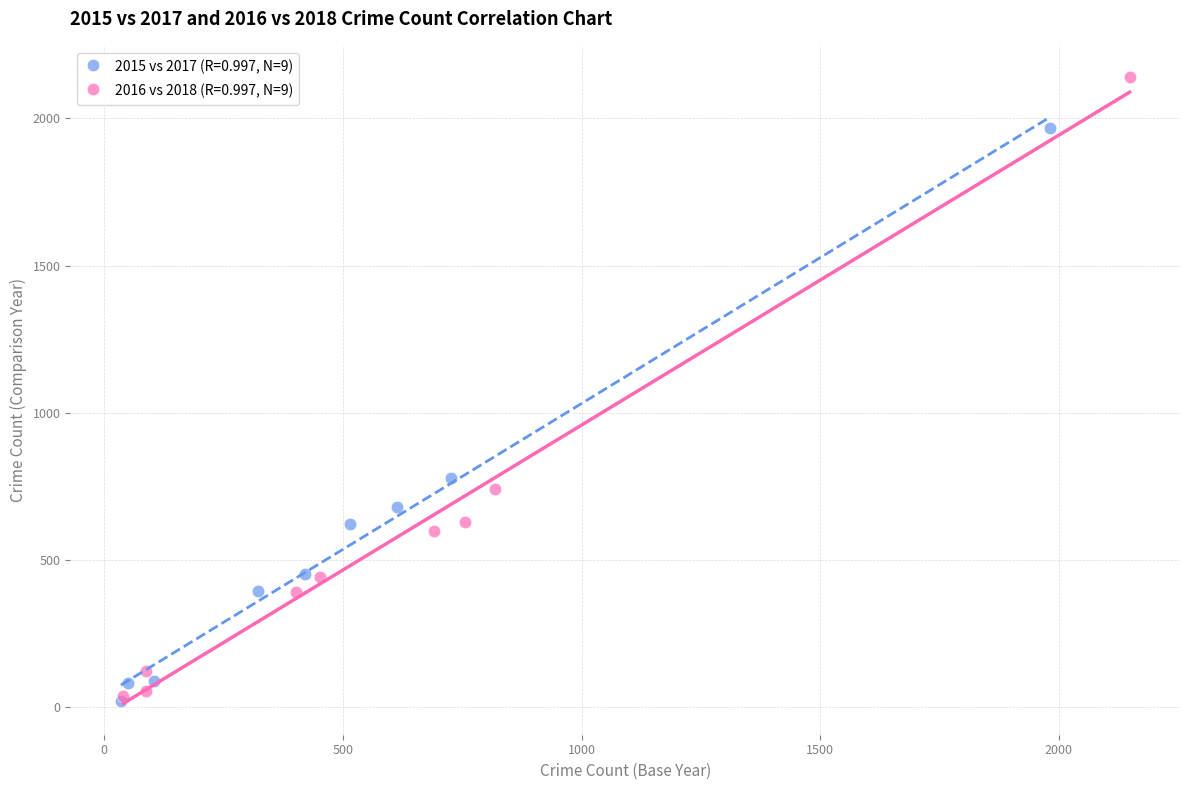

Which series reaches the maximum Y coordinate?

2016 vs 2018 (R=0.997, N=9)